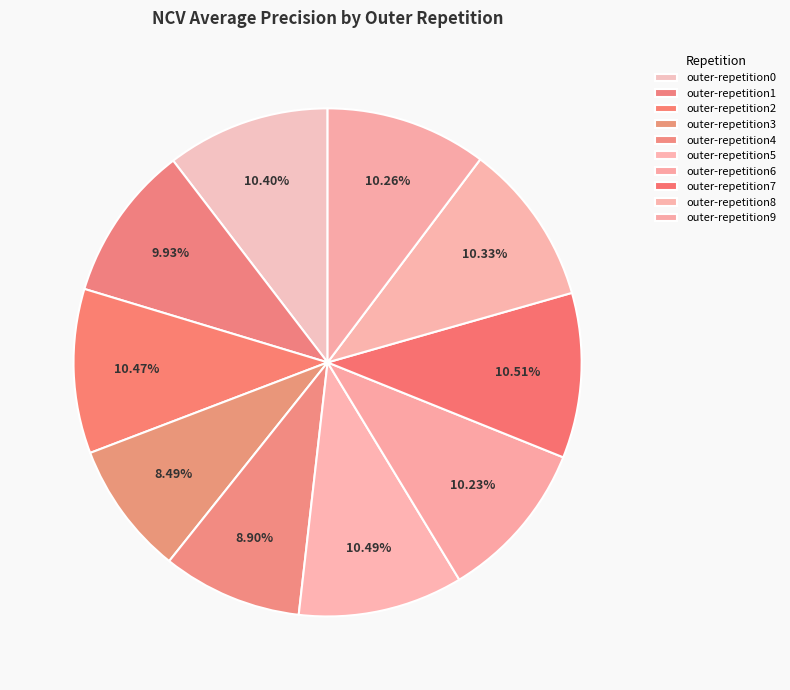

Does outer-repetition7 account for over 50% of the chart?

No